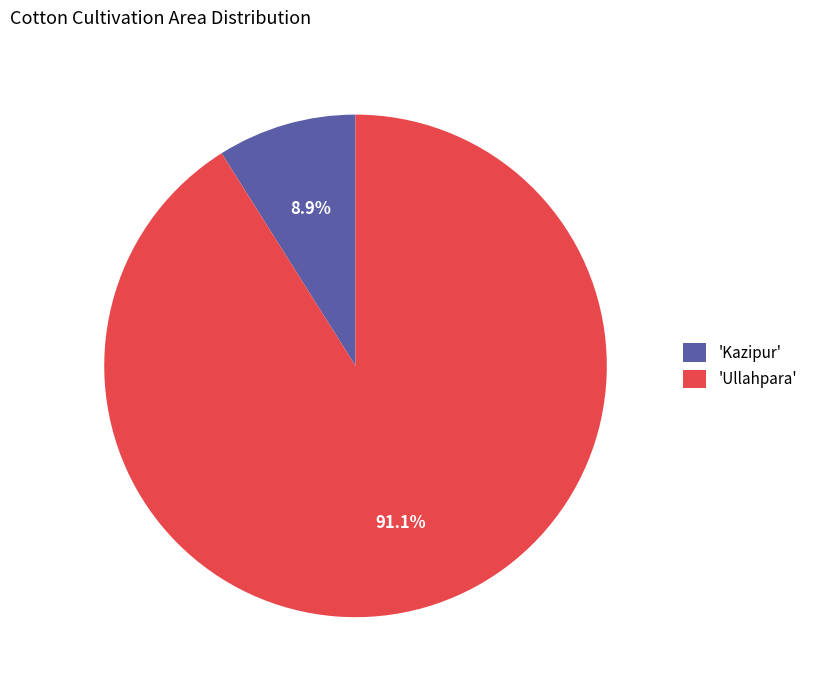

Which category accounts for the majority?

'Ullahpara'